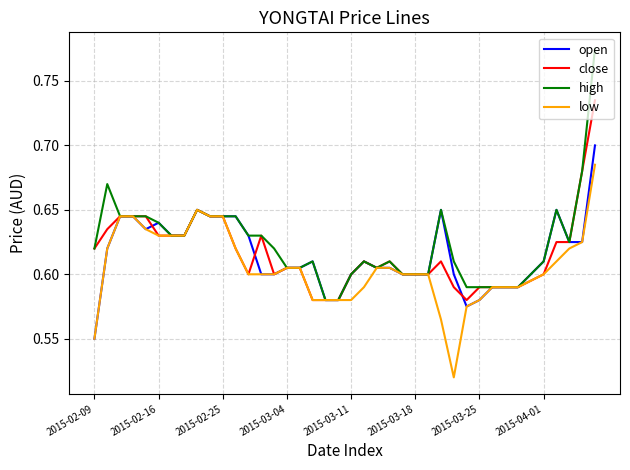

Which series has the widest spread of values?

high